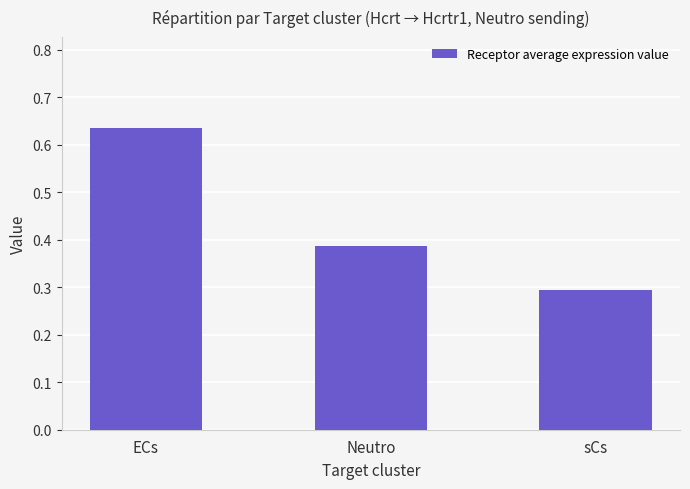

What is the change in value from Neutro to sCs?

-0.1